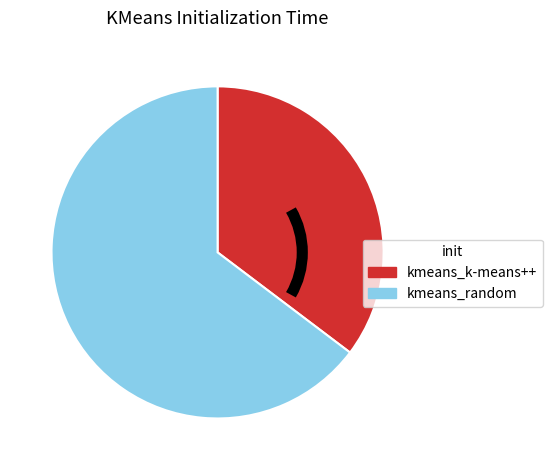

What is the ratio of the value at kmeans_random to the value at kmeans_k-means++?

1.8